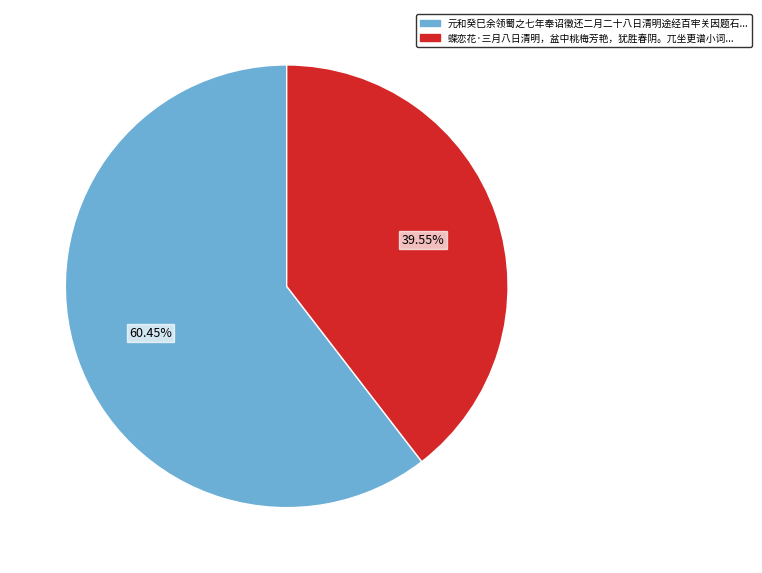

Does any single category account for the majority?

Yes